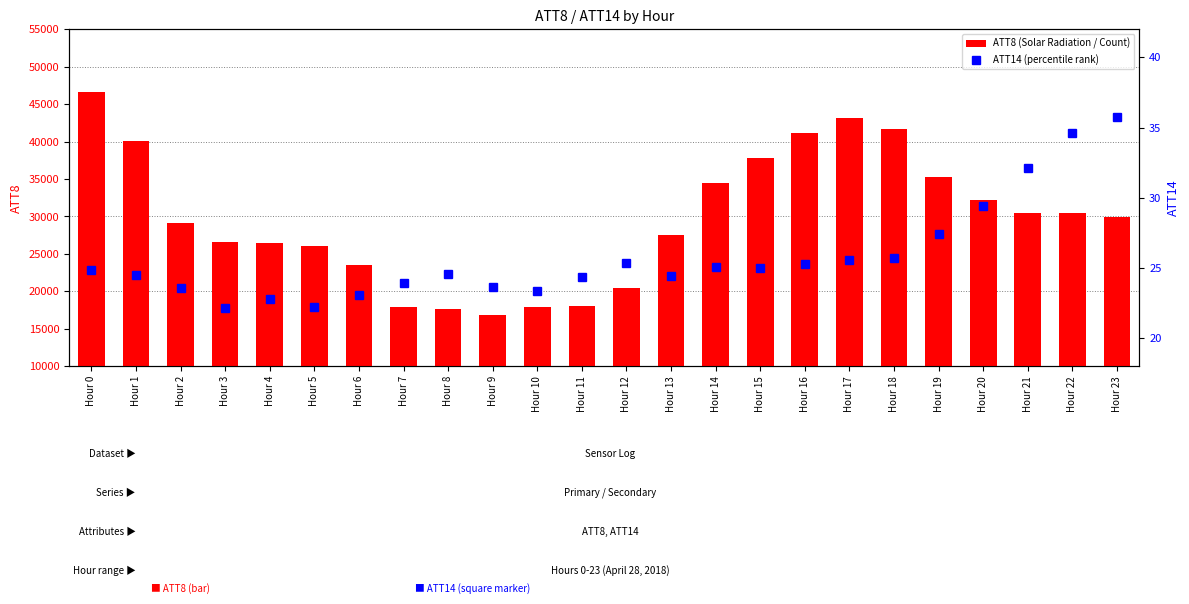

How many data points in ATT8 (Solar Radiation / Count) are above 29900?

11